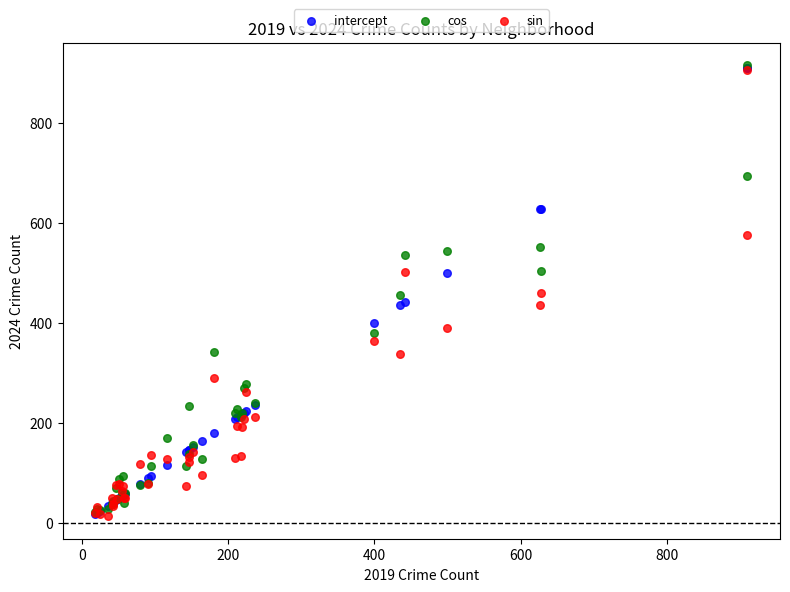

What are all the series names shown in the legend?

intercept, cos, sin